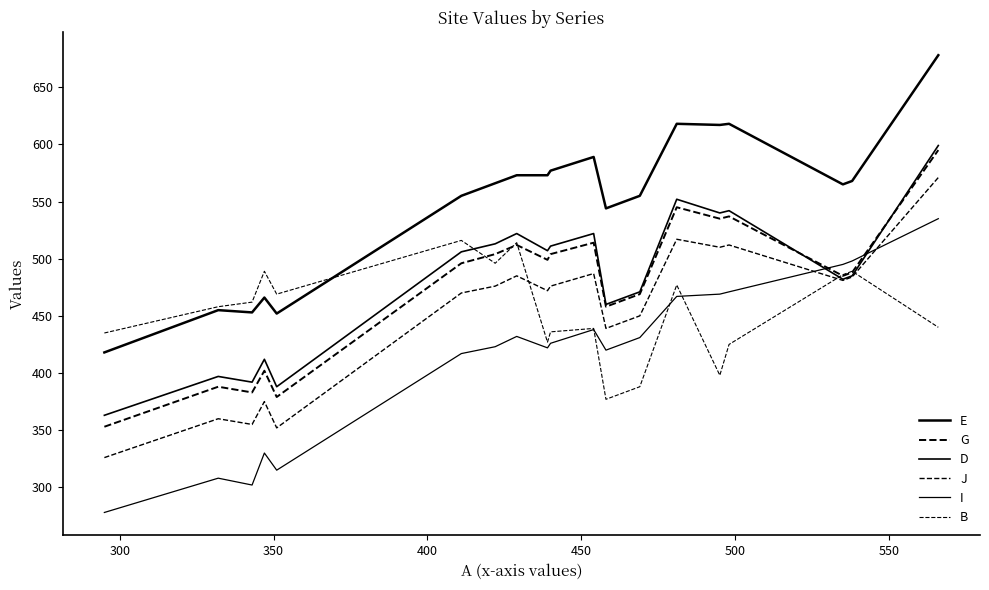

How many lines are shown in the chart?

6